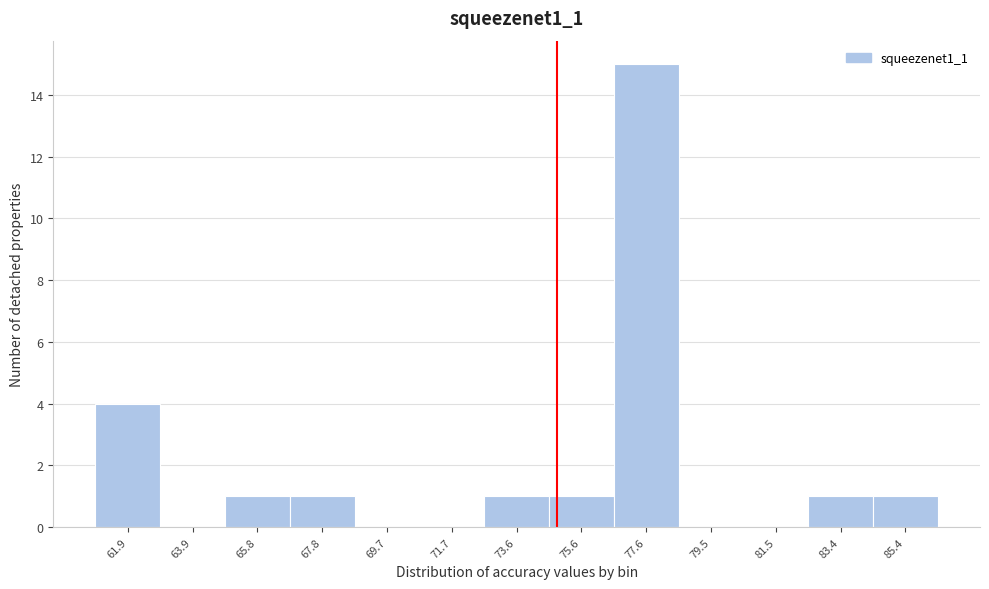

Over which range of the x-axis is the bar tallest?

76.6 to 78.6